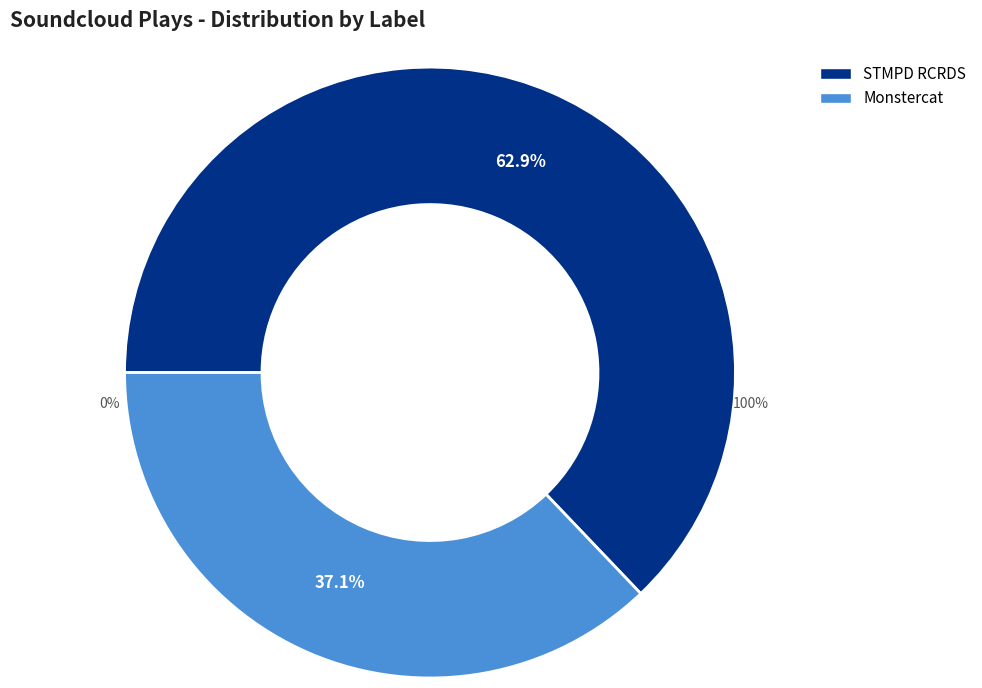

What is the change in value from STMPD RCRDS to Monstercat?

-44360